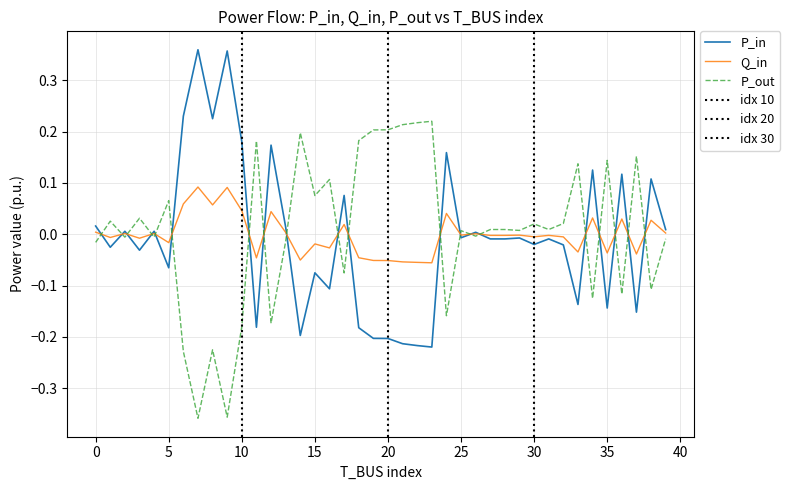

How many categories are shown in the chart?

40